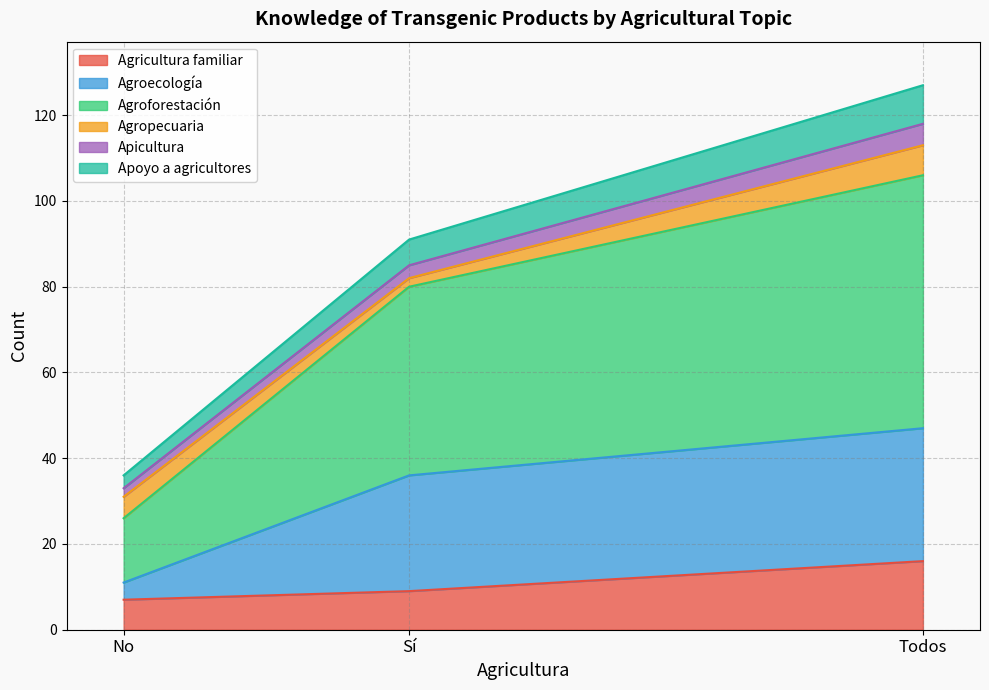

Which category has the highest value in the Agricultura familiar series?

Todos